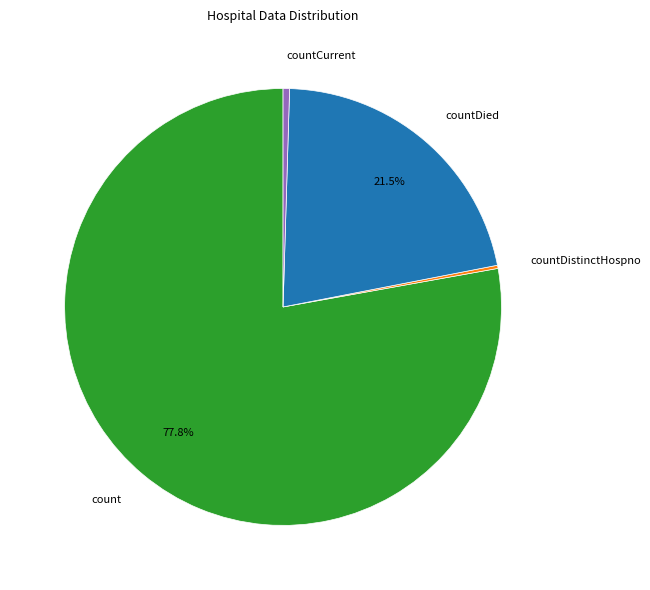

What is the largest slice in the pie chart?

count